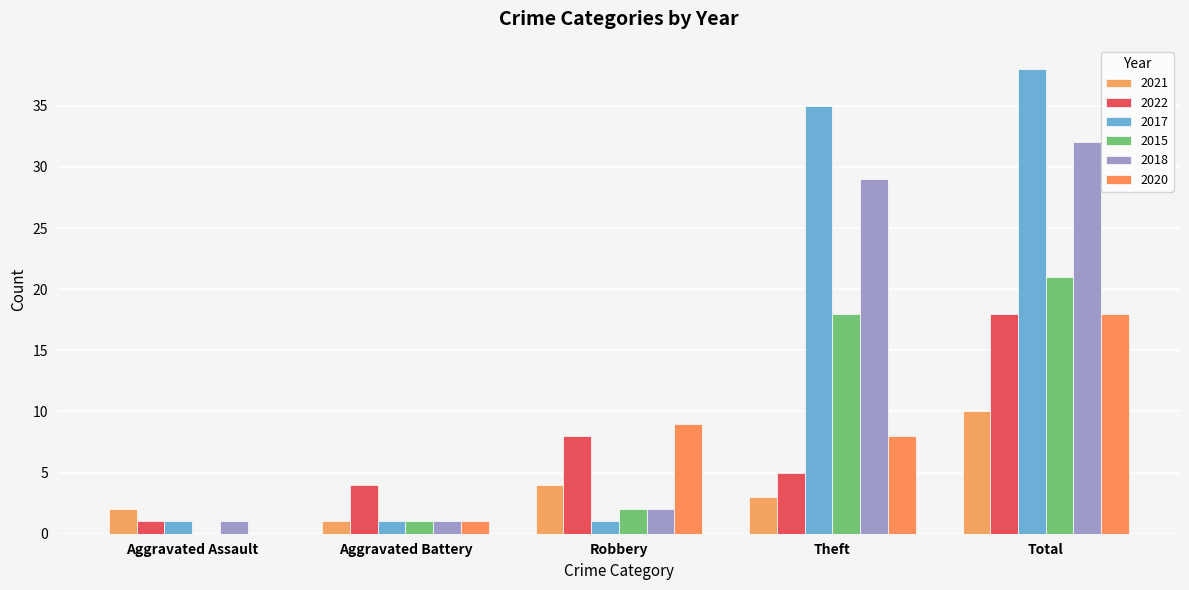

The 2017 series shows 35 at Theft. True or false?

True